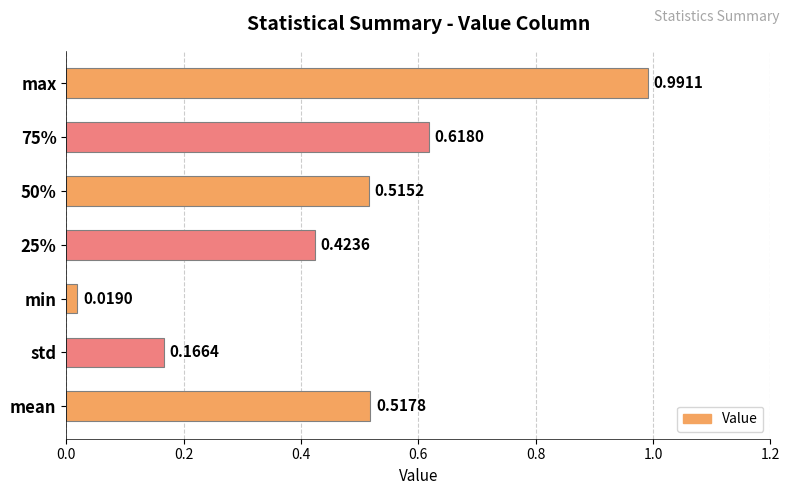

Rank the categories by value from highest to lowest.

max, 75%, mean, 50%, 25%, std, min